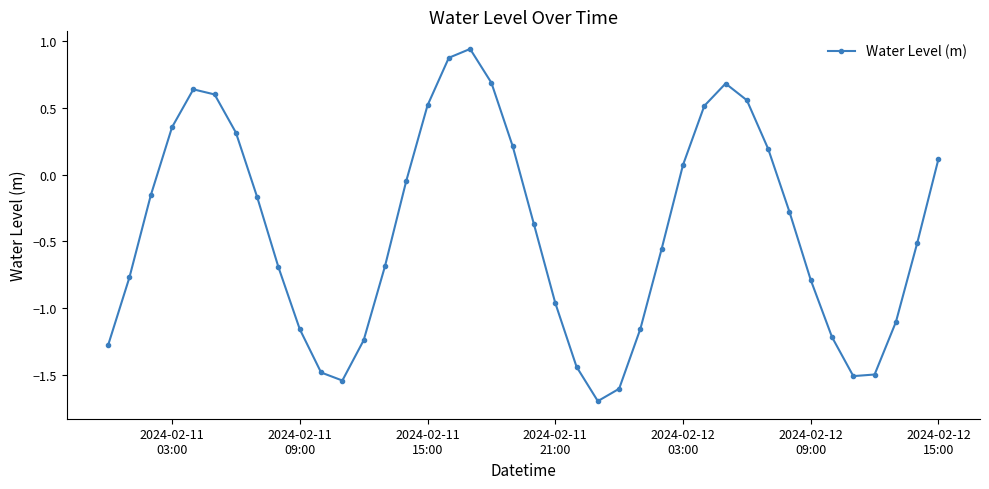

What is the difference between the maximum and second lowest values?

2.5